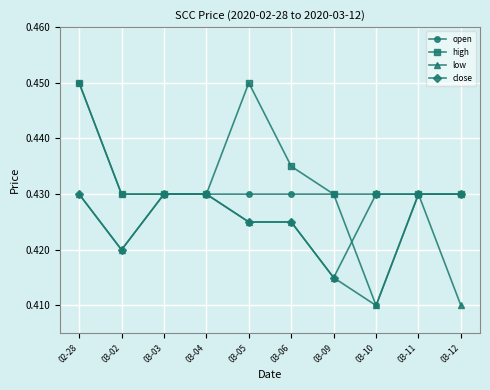

What is the label of the 6th point from the left?

03-06